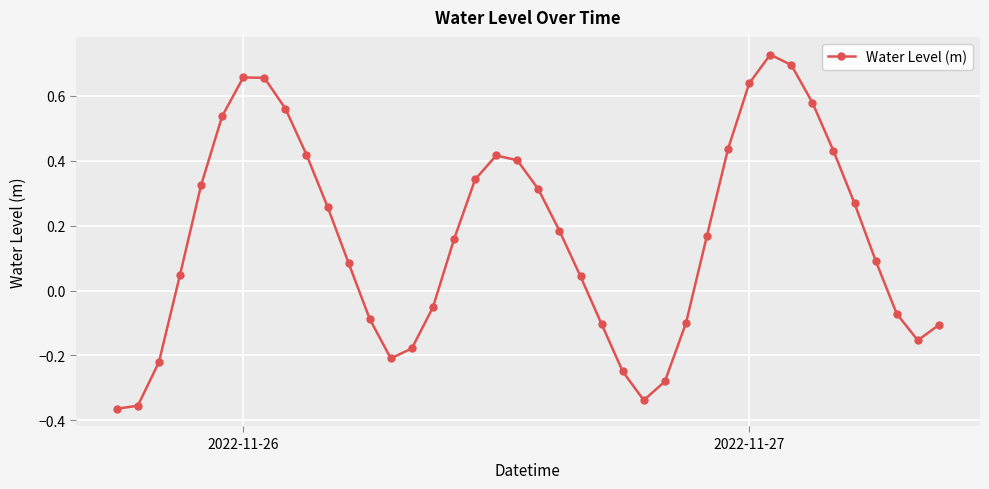

What is the sum of all values?

6.6